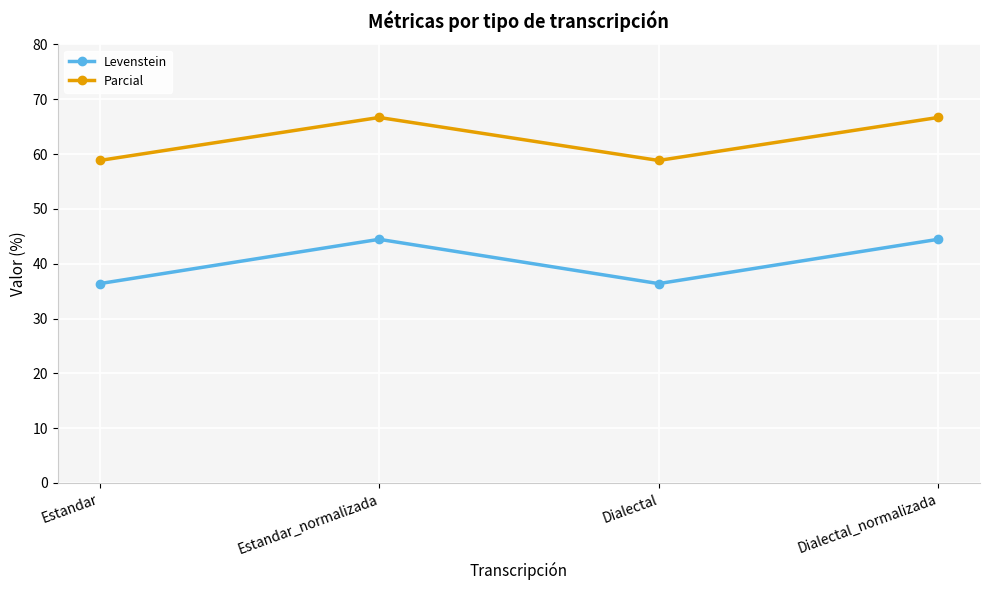

What is the maximum value for Parcial?

66.7